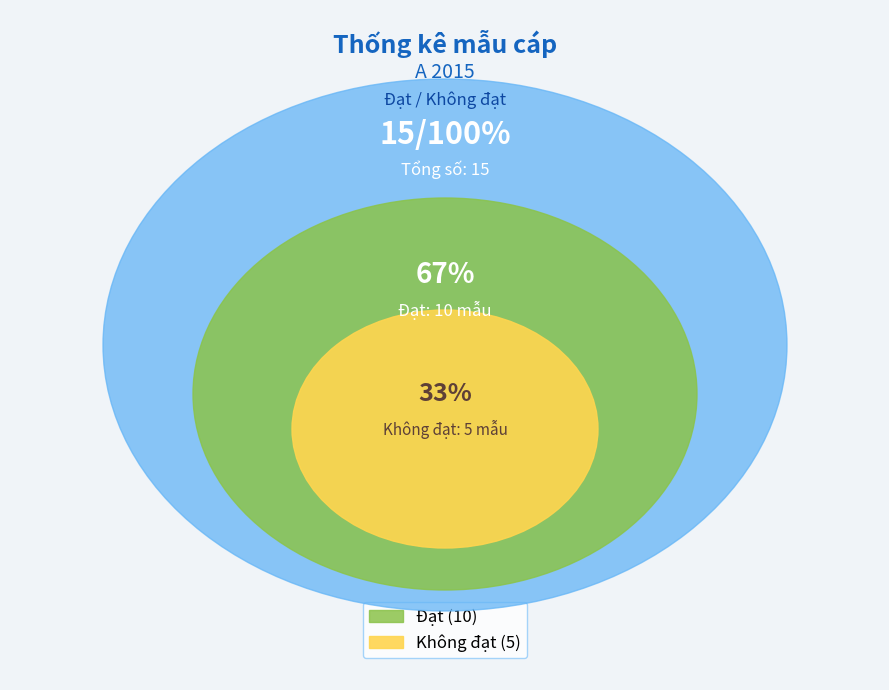

Is it true that Đạt is 67% of the pie?

True